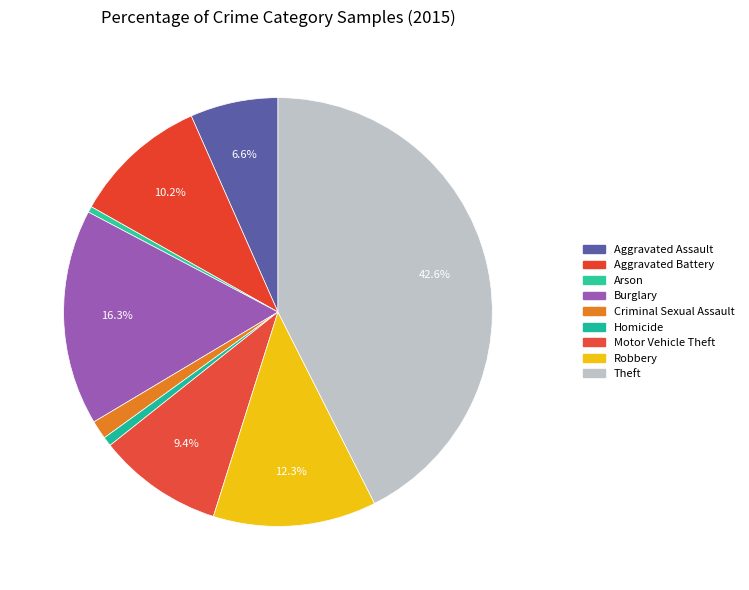

How many slices are in this pie chart?

9